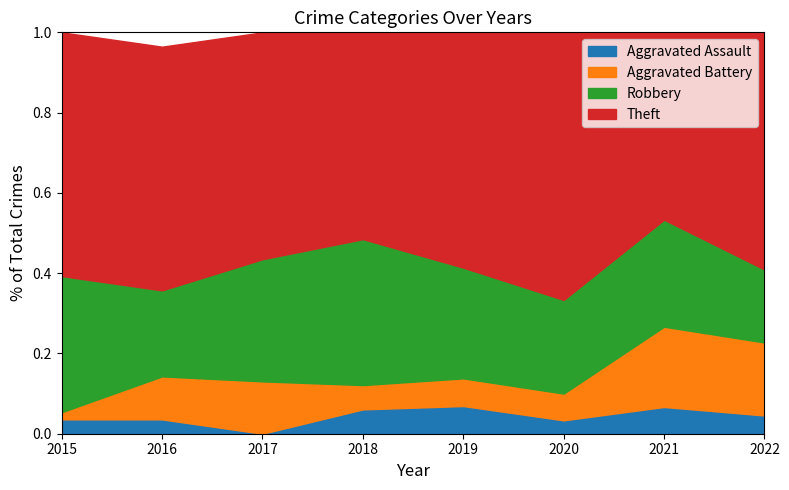

What are all the series names shown in the legend?

Aggravated Assault, Aggravated Battery, Robbery, Theft